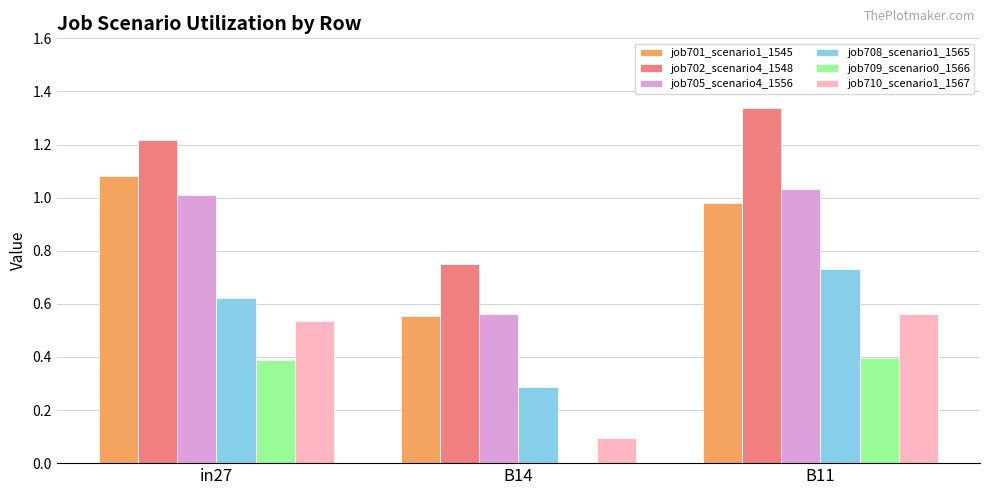

Which series has the largest total across all categories?

job702_scenario4_1548